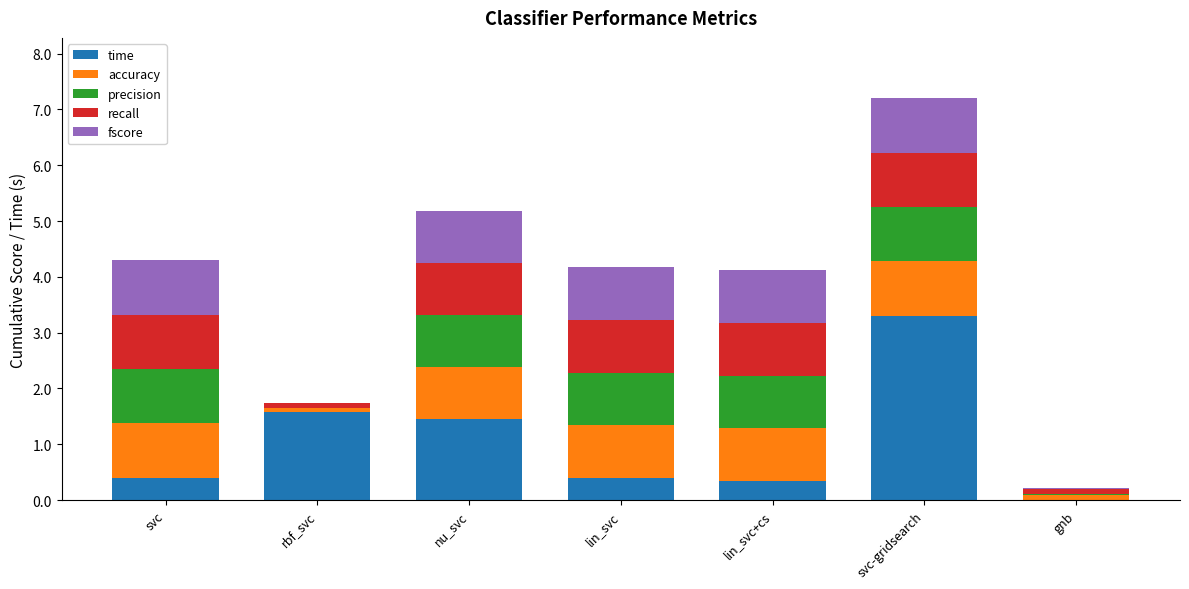

At which category is the sum across all series the highest?

svc-gridsearch